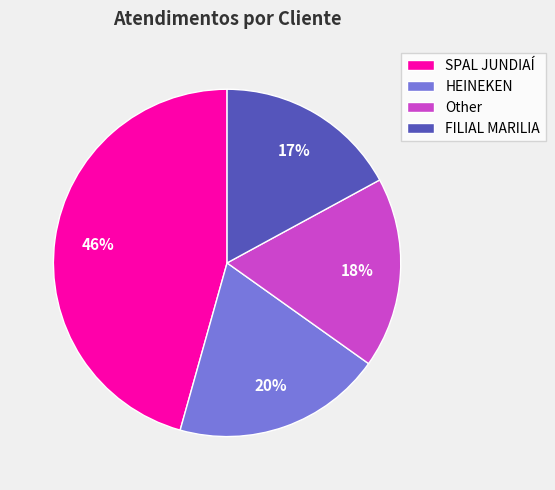

What percentage is the FILIAL MARILIA slice, to the nearest percent?

17%